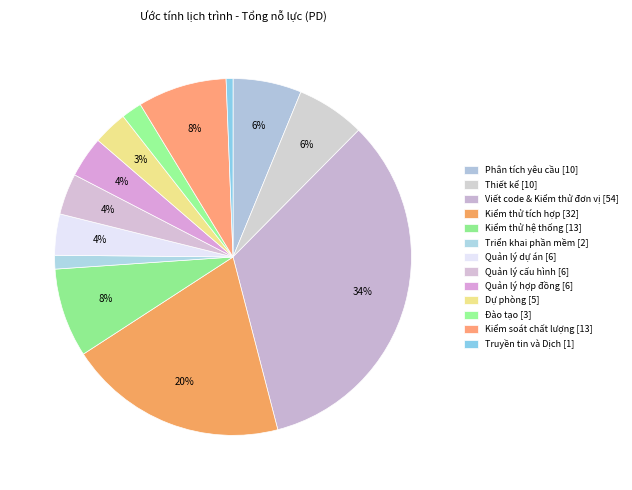

How many segments does this pie chart have?

13